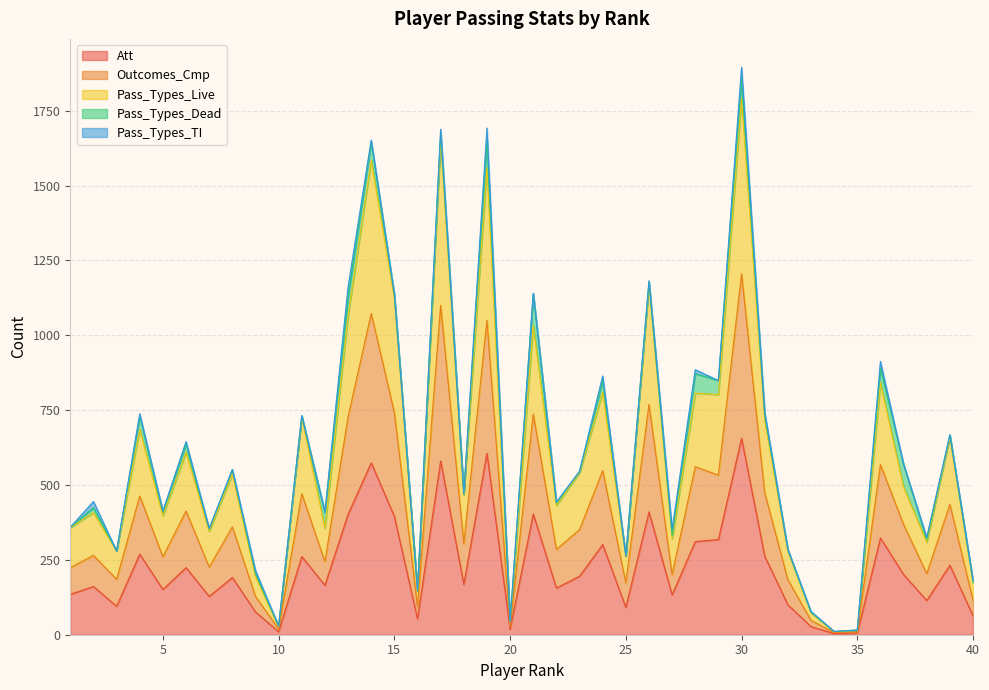

What is the maximum value shown in the chart?

1791